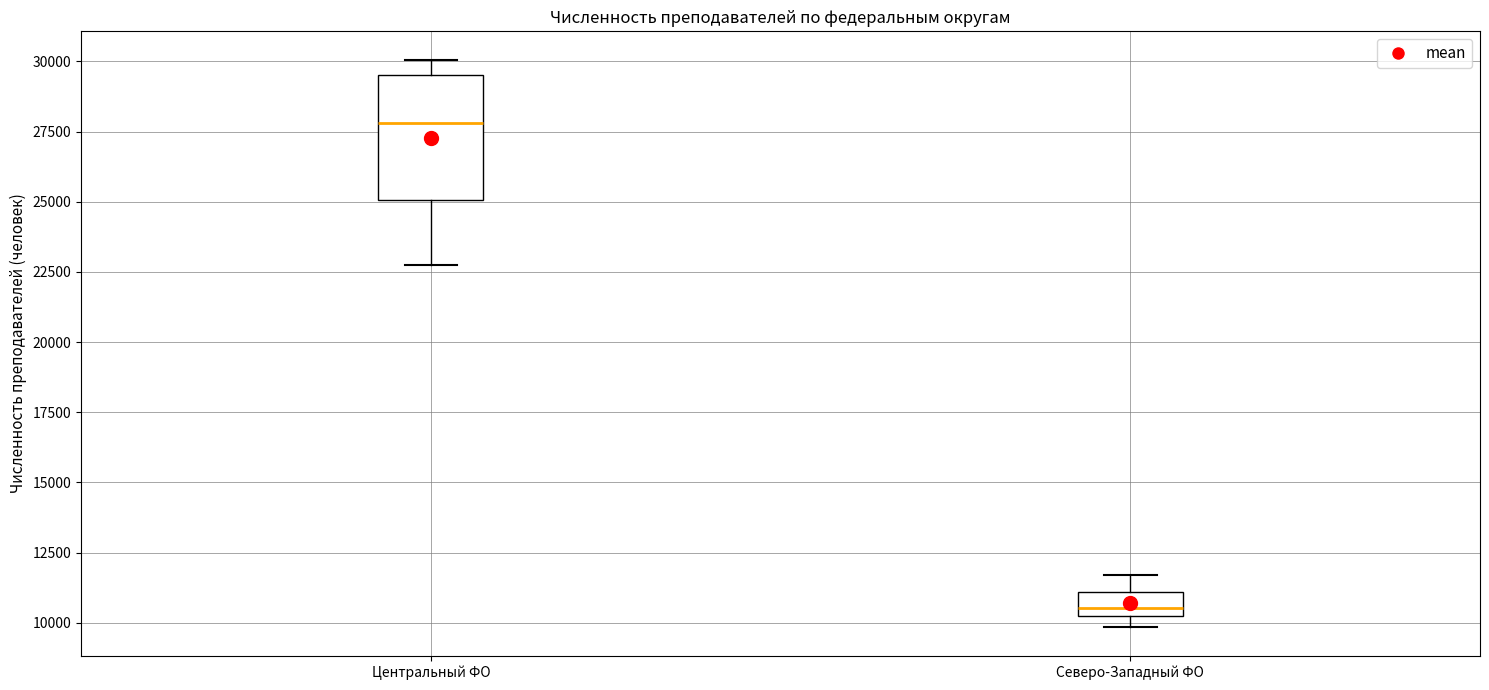

Reading left to right, transcribe this box plot: for each box, give where its median line is, the range the box spans, and where its two whiskers end, as read against the y-axis. The values are not printed on the chart, so give them approximately, as read against the axis.

Центральный ФО: median 28000, box 25000 to 29500, whiskers 22500 to 30000
Северо-Западный ФО: median 10500, box 10000 to 11000, whiskers 10000 (just below the box's lower edge) to 11500